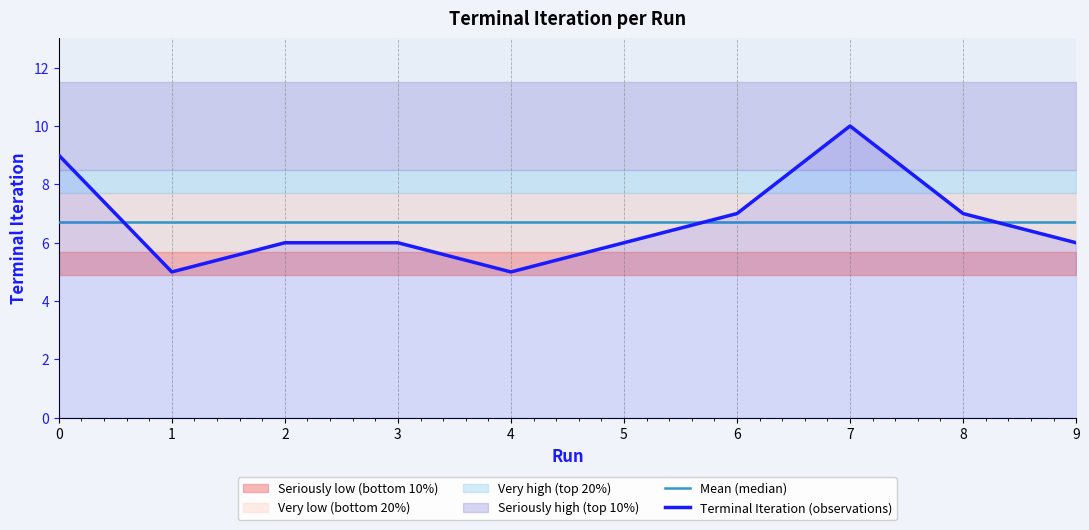

What are all the series names shown in the legend?

Mean (median), Terminal Iteration (observations)